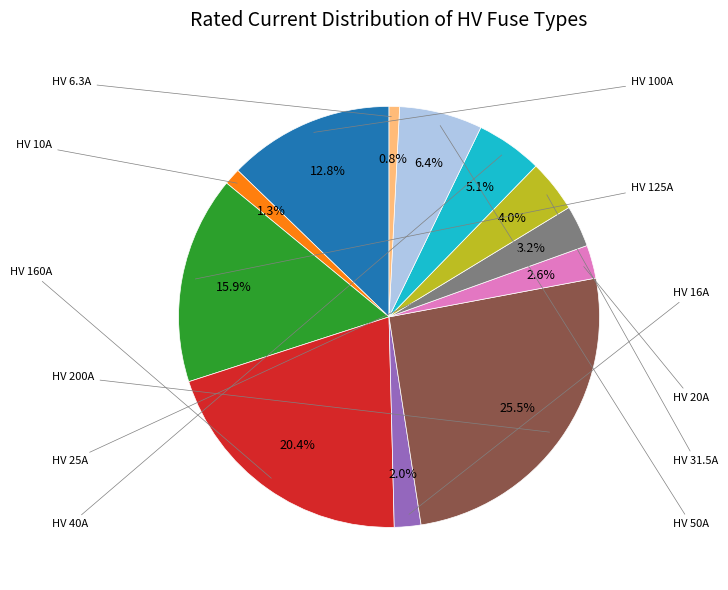

To the nearest percent, what is the average slice percentage?

8%